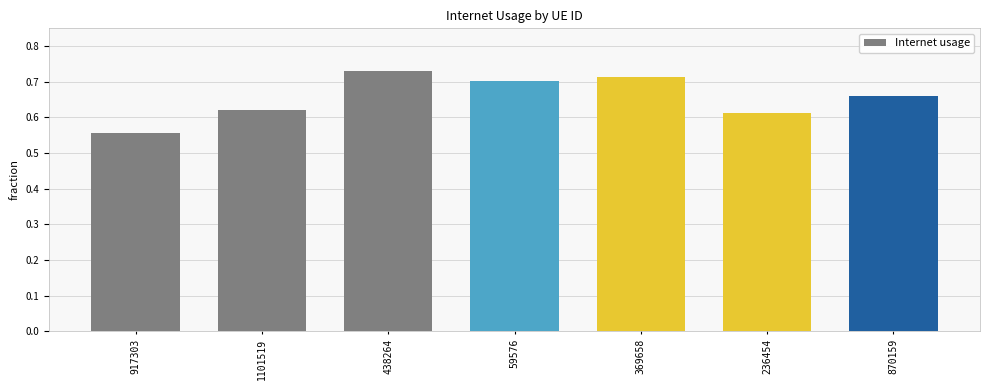

List the labels in order of value, smallest first.

917303, 236454, 1101519, 870159, 59576, 369658, 438264